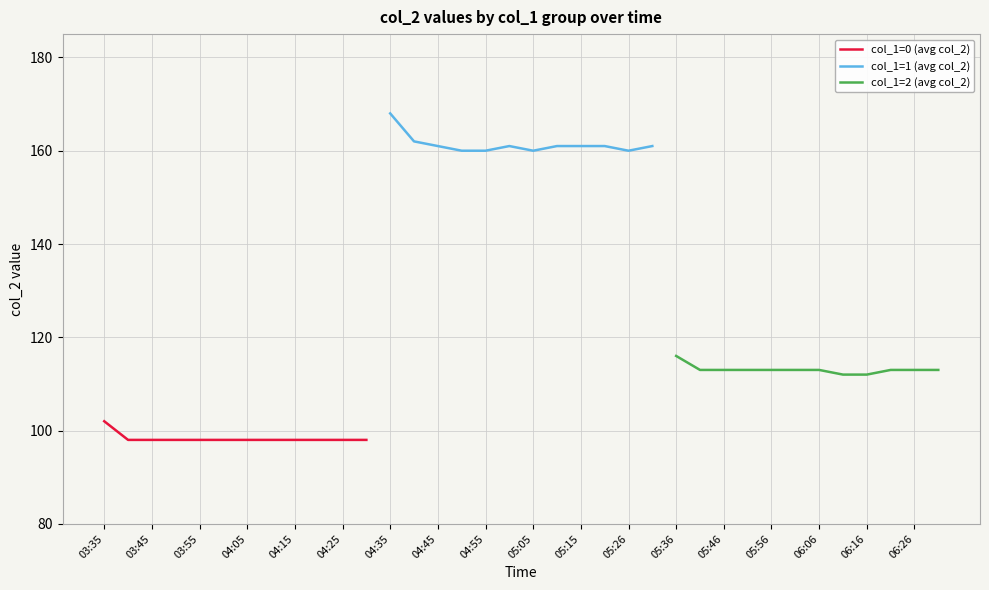

At which category does the chart reach its minimum across all series?

03:45